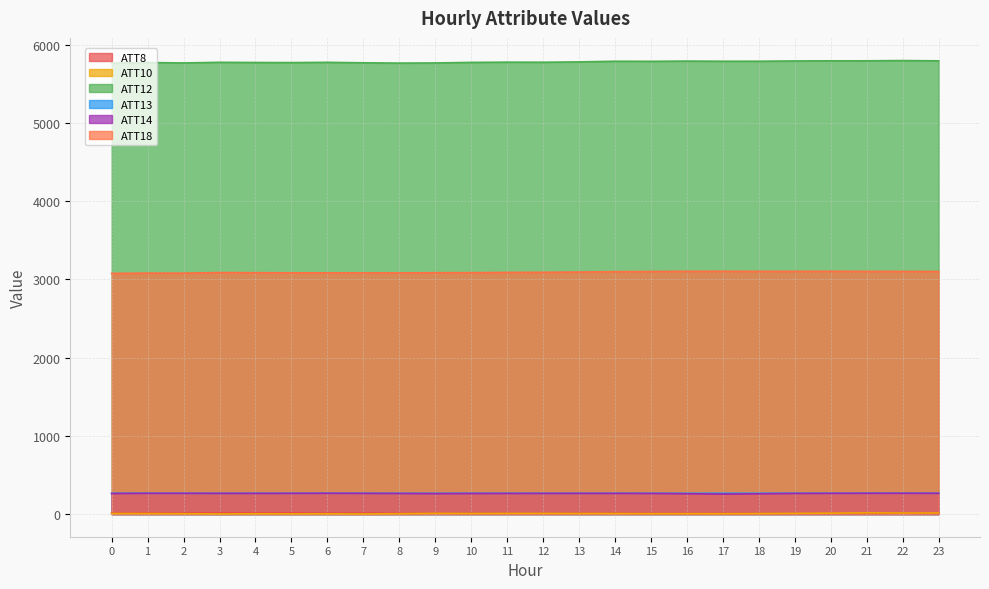

True or false: ATT8 has more than 2 points higher than both neighbors.

True